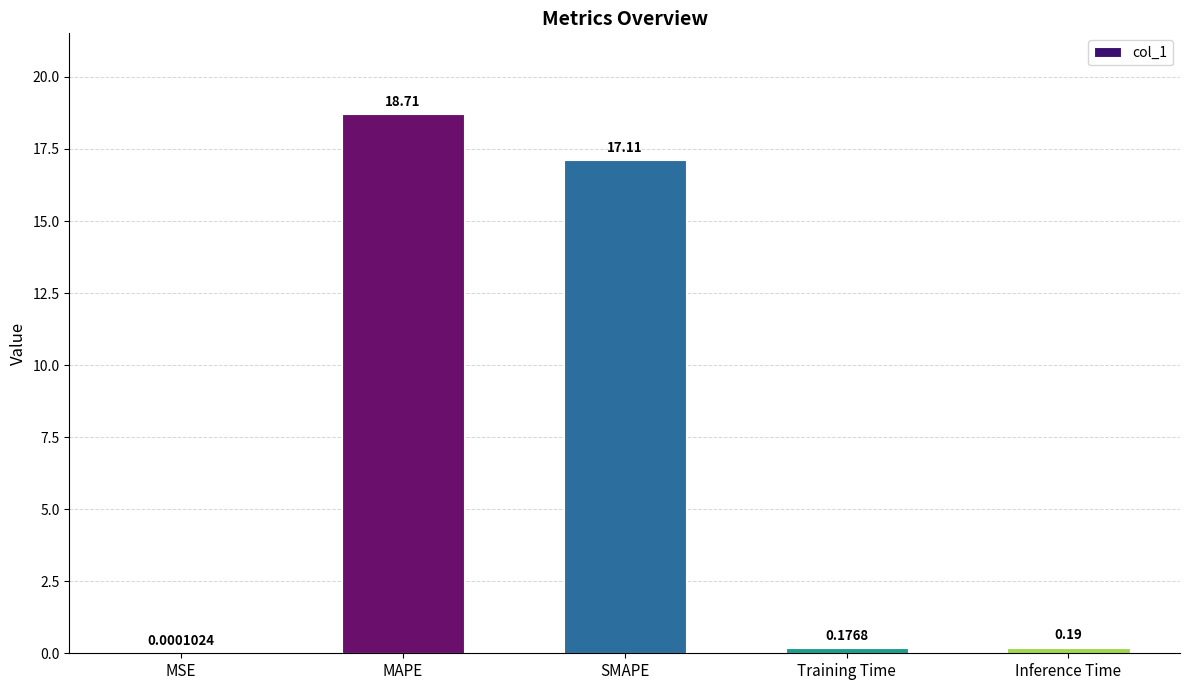

What is the change in value from MSE to MAPE?

+18.7